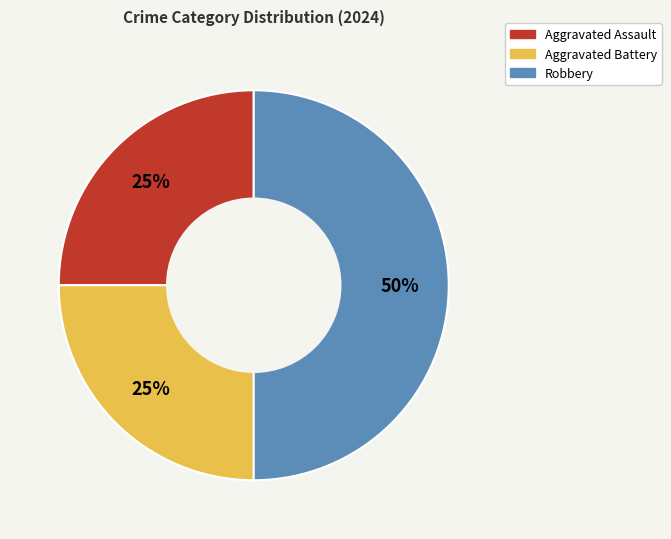

Count the number of slices in the pie.

3